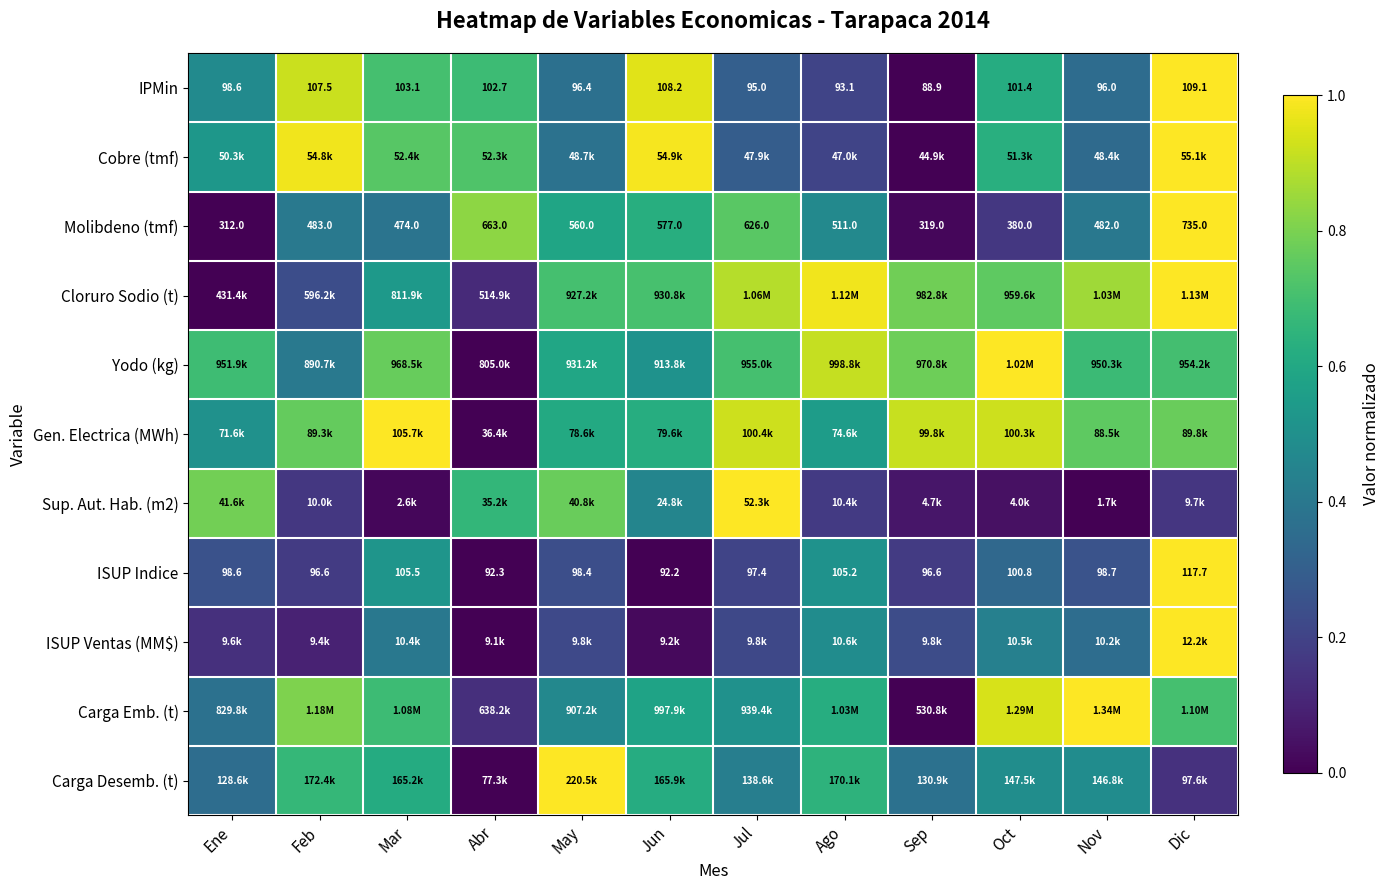

Between Ago and Jun, which is larger?

Jun